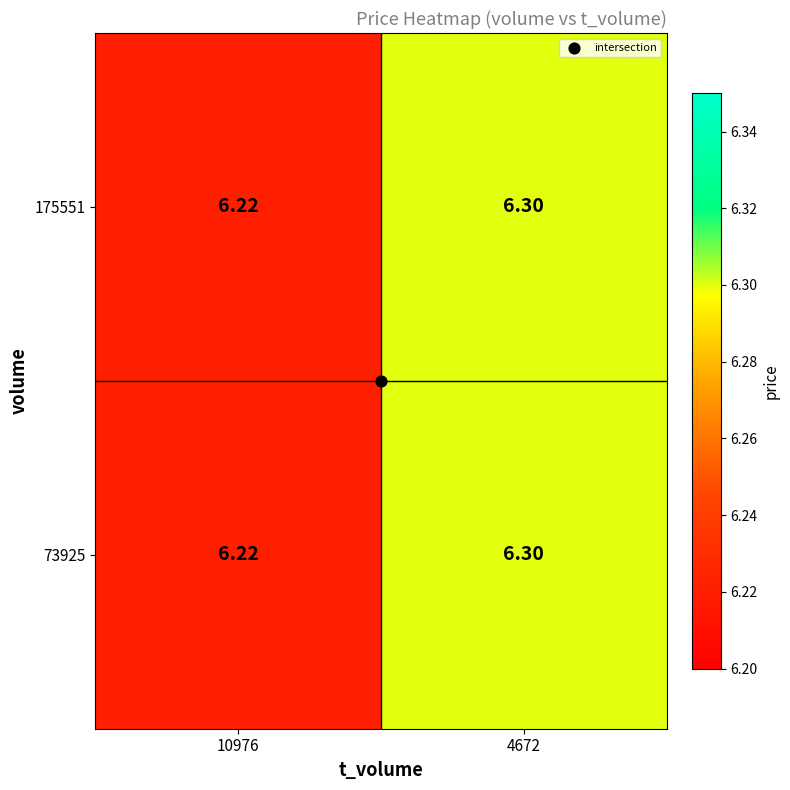

How many series are shown in this chart?

2